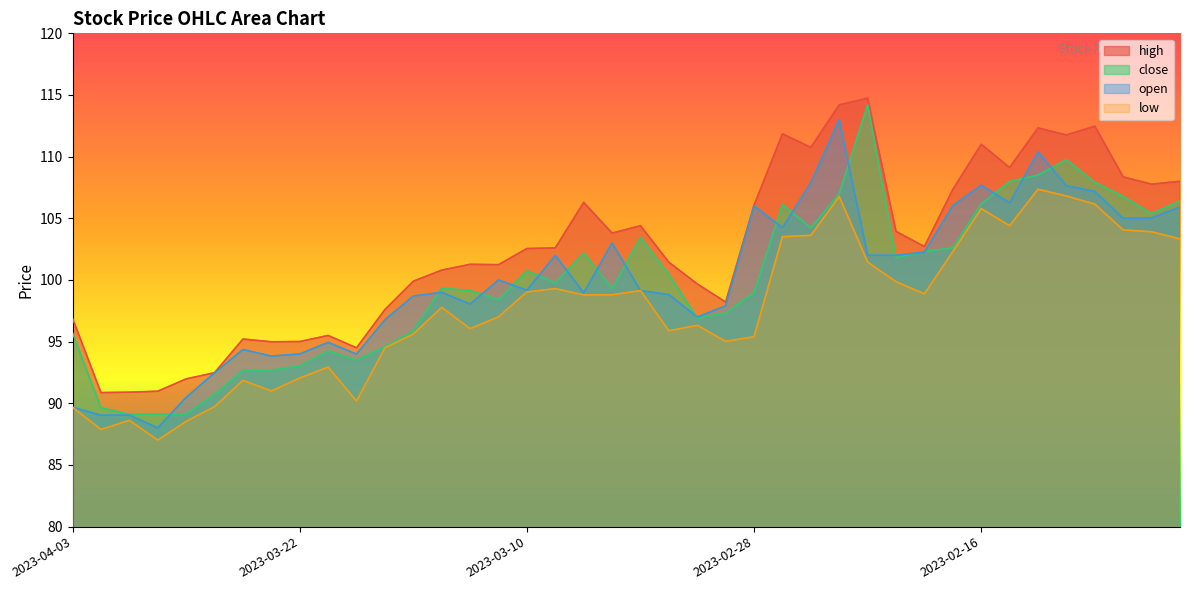

Reading right to left, what are all the values shown in this chart?

high: 108.0	107.8	108.4	112.5	111.8	112.3	109.1	111.0	107.3	102.7	103.9	114.7	114.2	110.8	111.8	106.1	98.2	99.7	101.4	104.4	103.8	106.3	102.6	102.5	101.2	101.3	100.8	99.9	97.6	94.5	95.5	95.0	95.0	95.2	92.5	92.0	91.0	90.9	90.9	96.9
close: 106.4	105.4	106.8	107.9	109.8	108.5	108.0	106.2	102.6	102.3	101.8	114.2	107.0	104.2	106.1	99.0	97.3	96.9	100.4	103.5	99.3	102.2	99.8	100.8	98.4	99.2	99.3	95.9	94.6	93.5	94.2	93.0	92.7	92.7	90.7	89.1	89.1	89.1	89.6	95.7
open: 105.9	105.0	105.0	107.2	107.6	110.4	106.2	107.7	106.0	102.3	102.0	102.0	113.0	107.9	104.2	106.0	97.9	97.0	98.8	99.1	103.0	99.0	102.0	99.2	100.0	98.0	99.0	98.7	96.8	94.0	94.9	94.0	93.8	94.4	92.5	90.5	88.0	89.0	89.0	89.7
low: 103.3	103.9	104.1	106.2	106.8	107.4	104.4	105.8	102.3	98.9	99.9	101.5	106.8	103.6	103.5	95.4	95.0	96.3	95.9	99.1	98.8	98.8	99.3	99.0	97.0	96.0	97.8	95.6	94.5	90.2	92.9	92.0	91.0	91.9	89.7	88.5	87.0	88.6	87.9	89.7